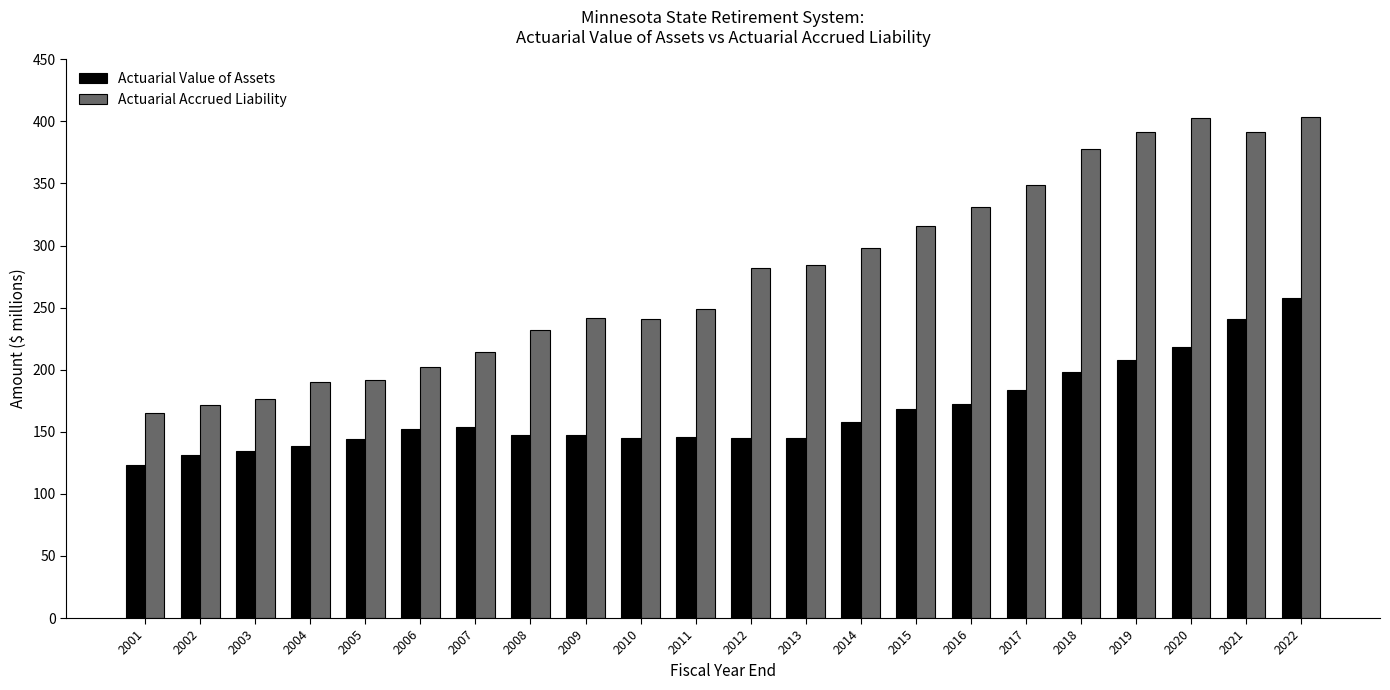

The value of Actuarial Value of Assets at 2014 is 283.1. True or false?

False